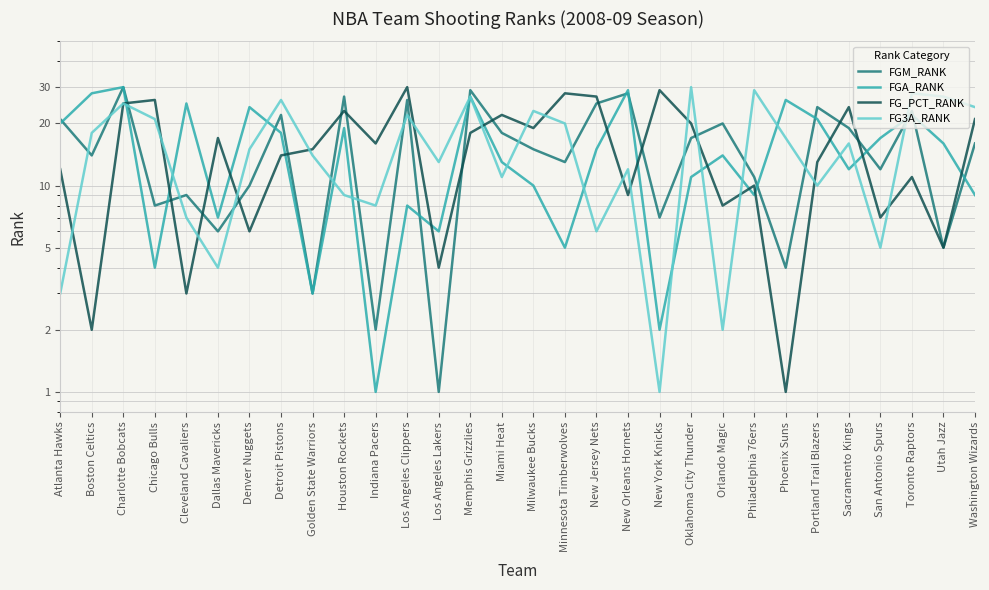

Is it true that FG_PCT_RANK equals 19 at Milwaukee Bucks?

True